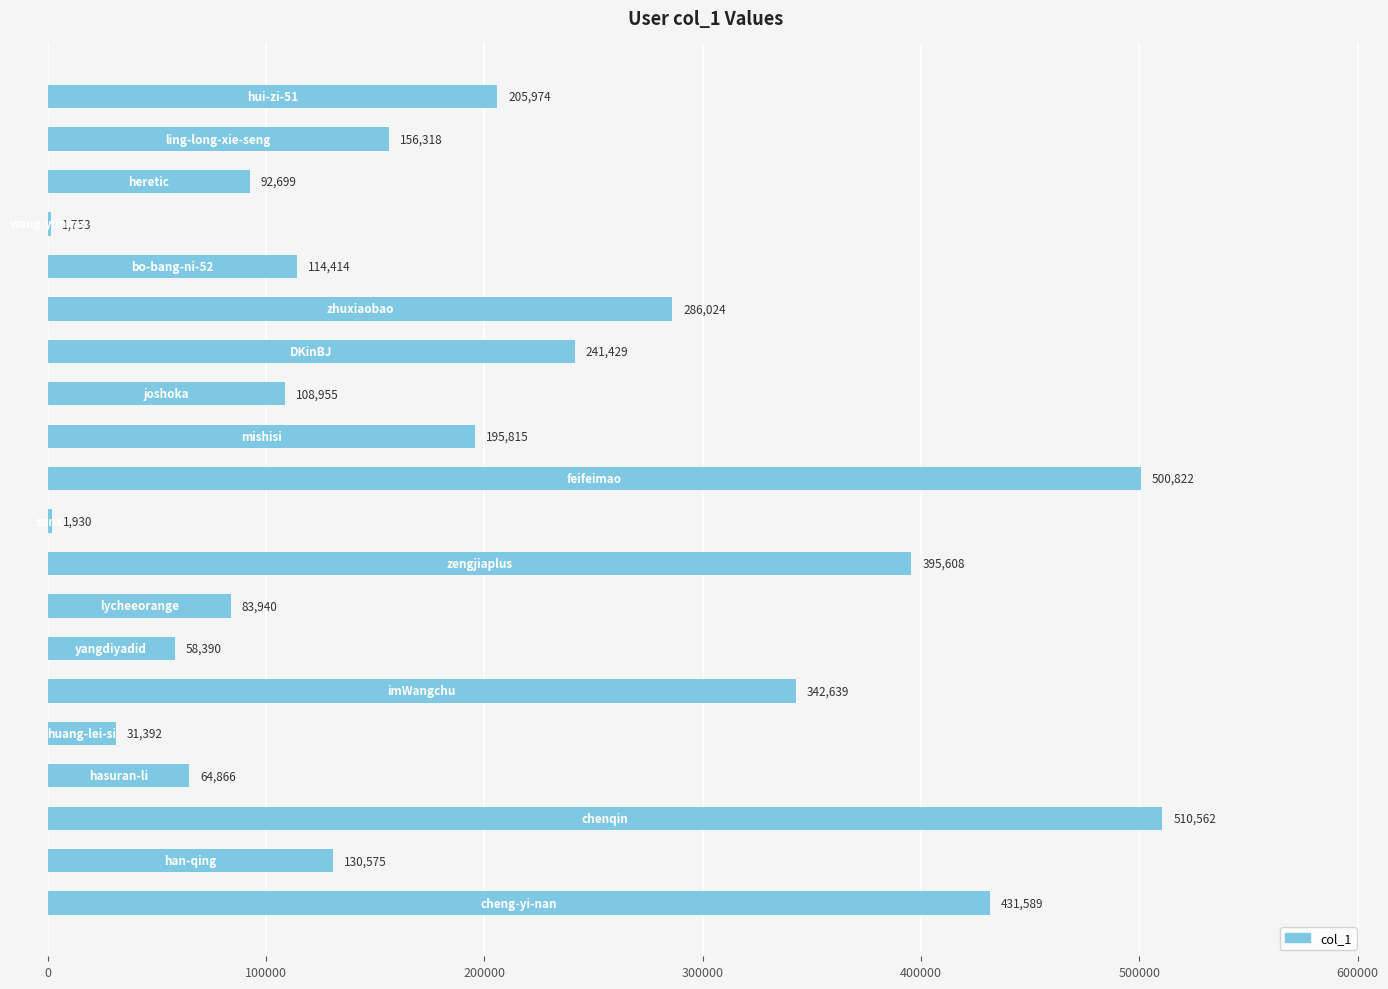

What is the greatest value displayed?

510562